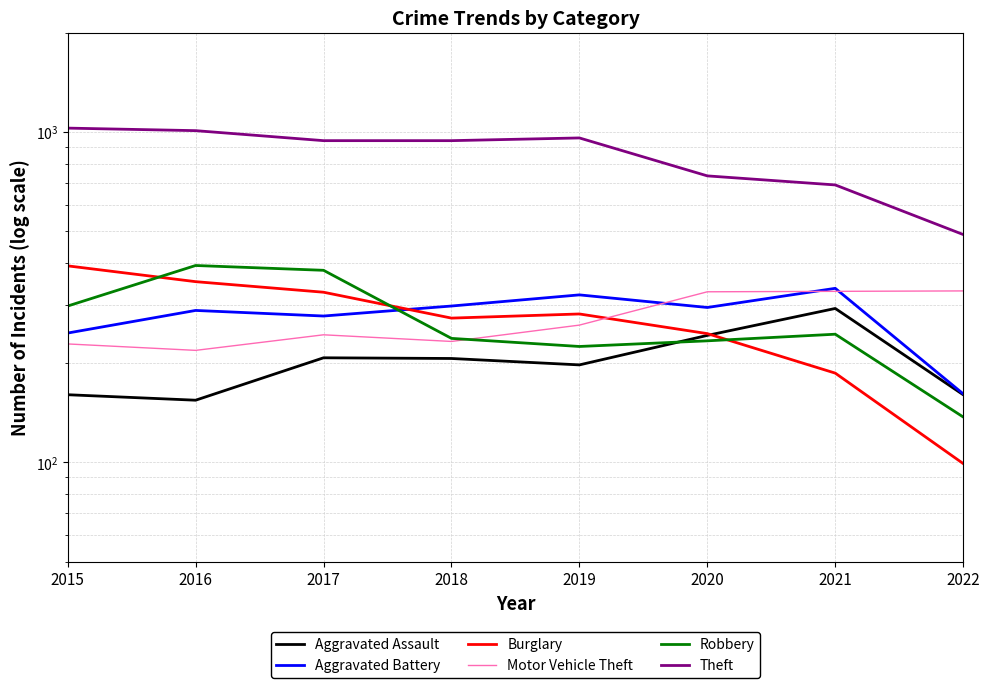

At how many categories does at least one series exceed 708?

6